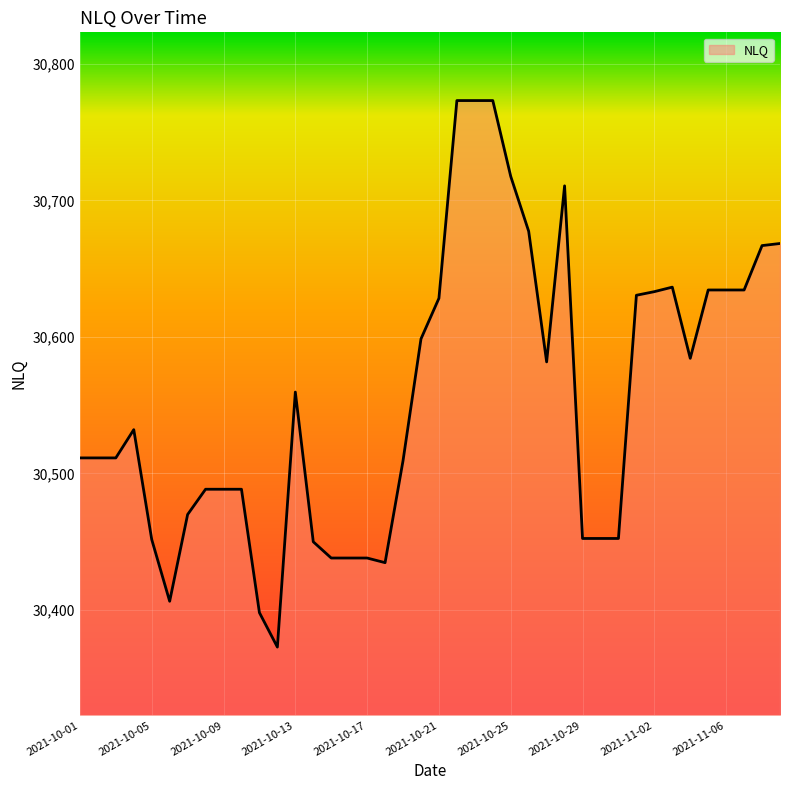

What is the difference between the maximum and minimum values?

400.5